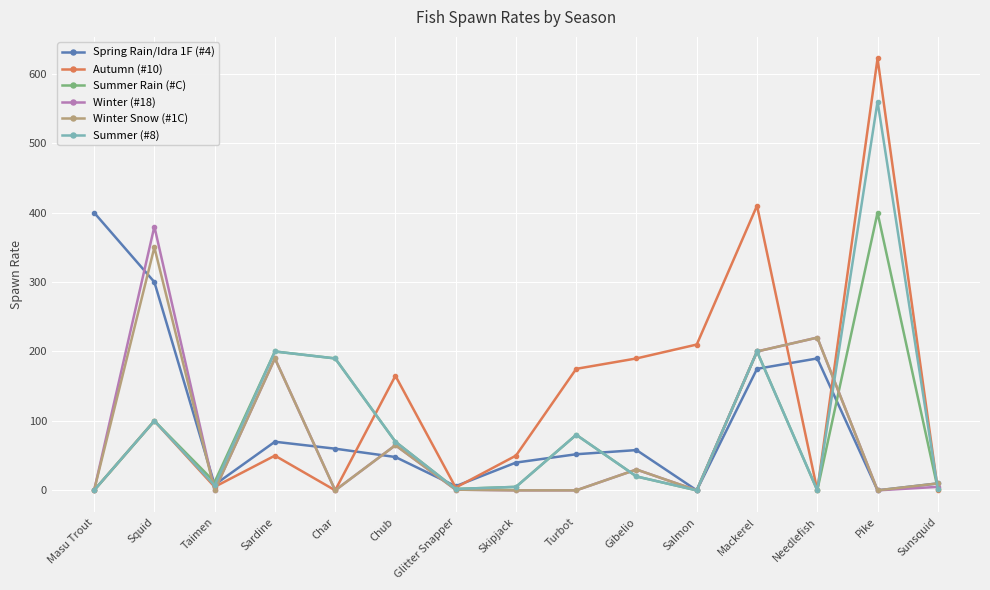

Which category has the highest value in the Summer (#8) series?

Pike